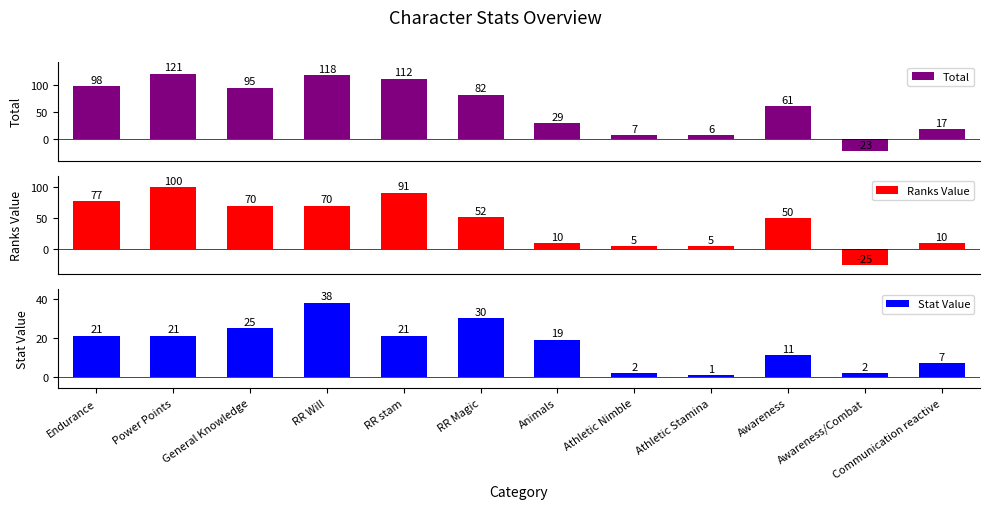

How many data points does each series have?

12